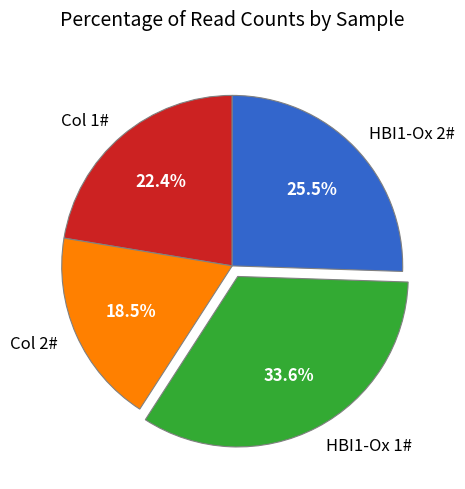

Rank the categories by value from lowest to highest.

Col 2#, Col 1#, HBI1-Ox 2#, HBI1-Ox 1#